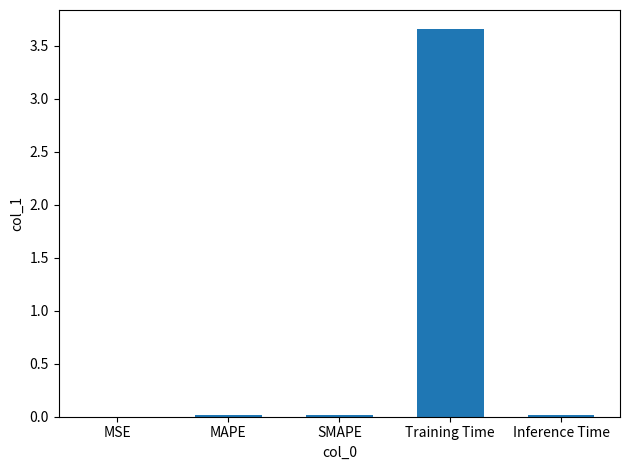

Which category has the highest value across all series?

Training Time